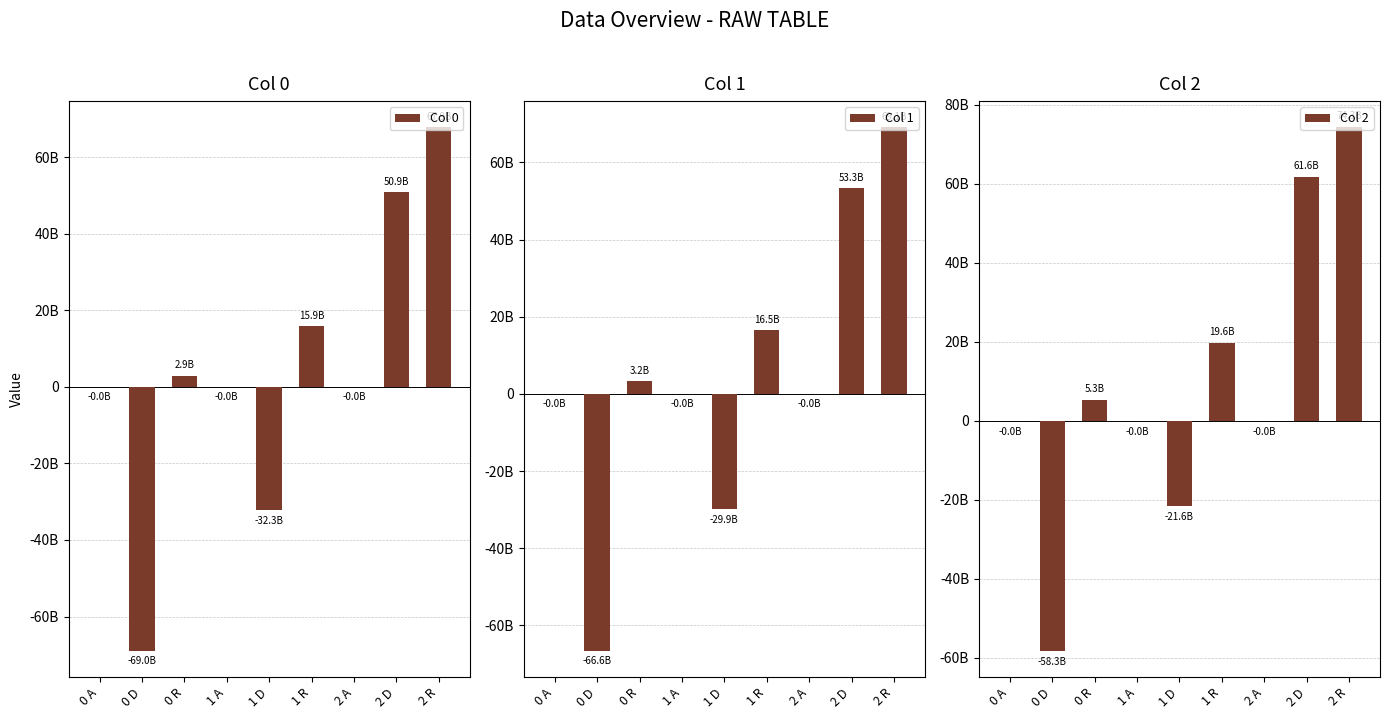

What is the total value across all series at 1 D?

-83815997790.5